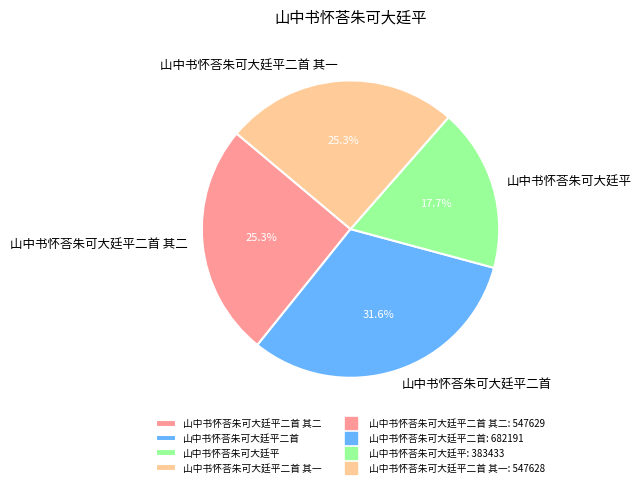

Approximately how many times larger is the value at 山中书怀荅朱可大廷平二首 compared to 山中书怀荅朱可大廷平二首 其二?

1.2